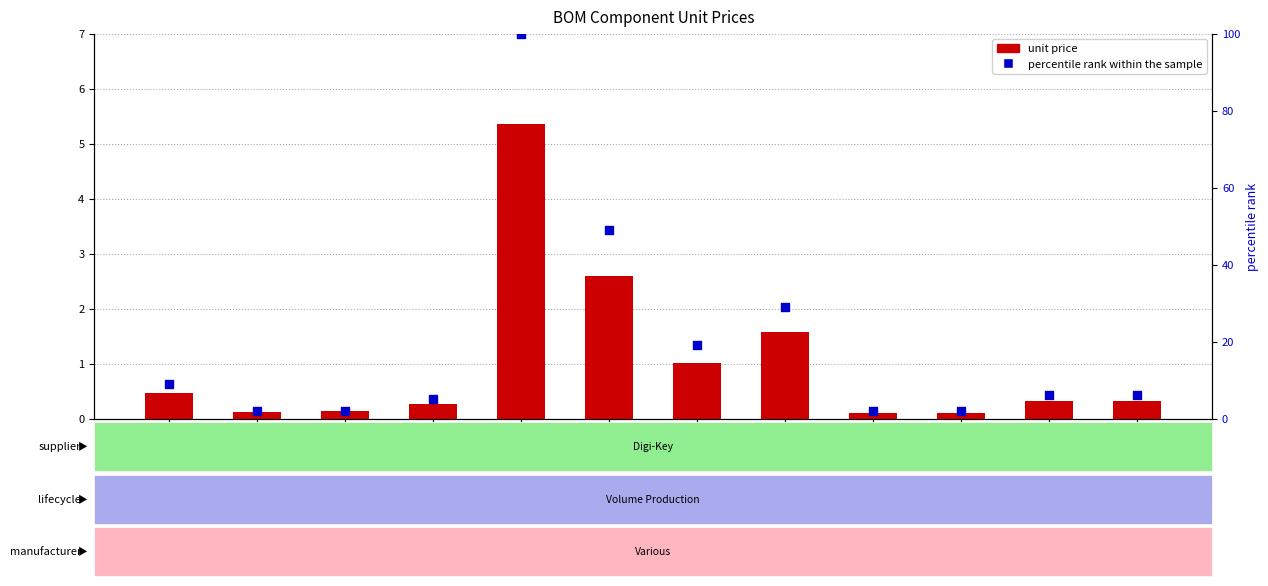

Which series reaches the maximum Y coordinate?

percentile rank within the sample